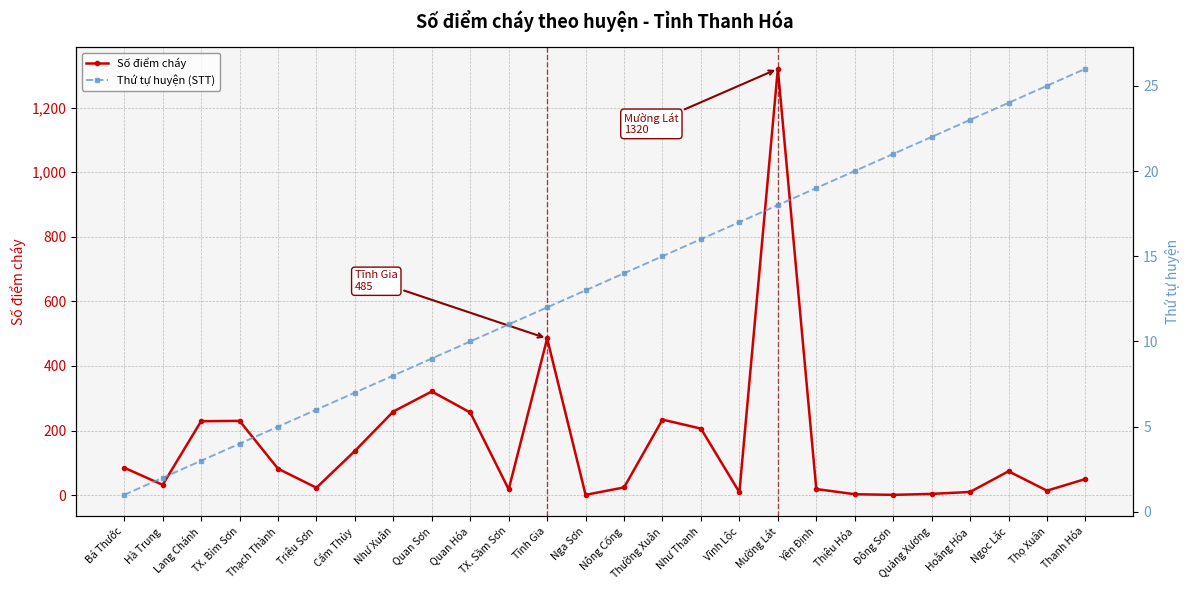

What is the difference between the Số điểm cháy values at Nông Cống and Yên Định?

5